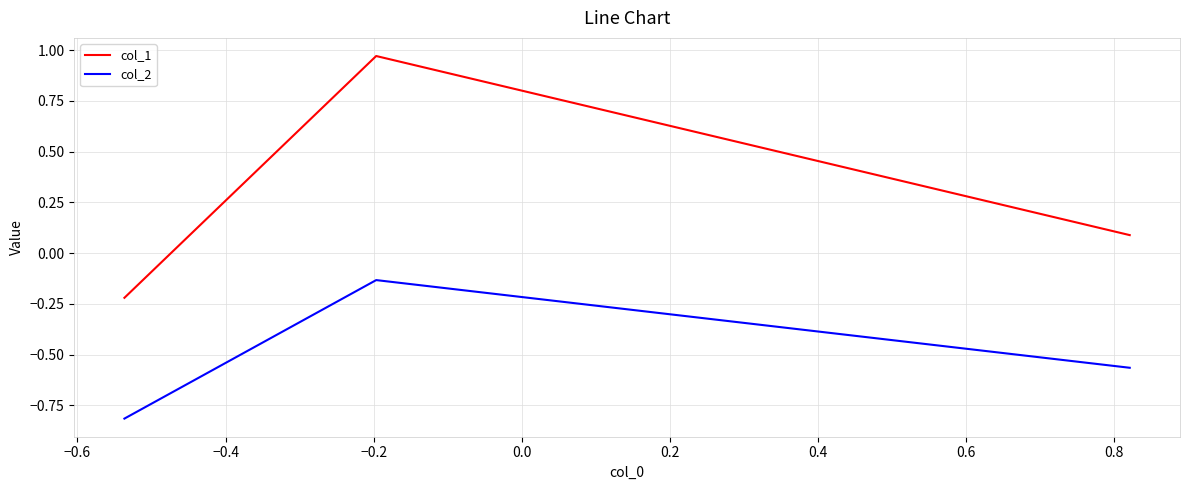

What is the lowest value of the col_2 series?

-0.8